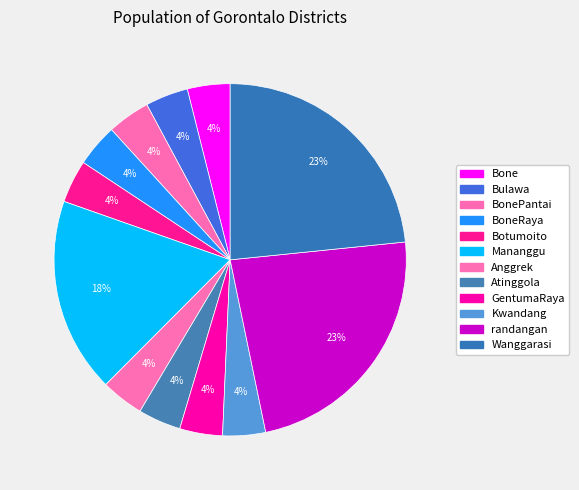

Which slice is the smallest?

Bone